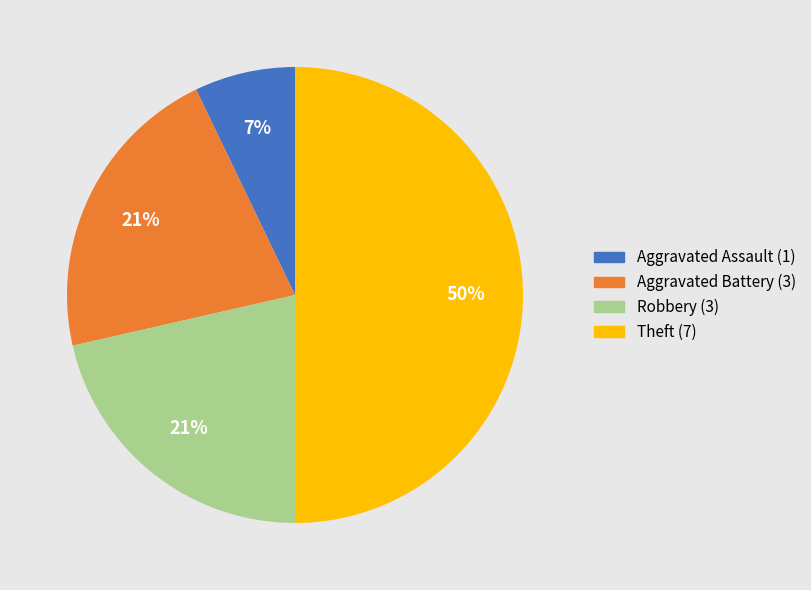

Which category has the smallest portion of the pie?

Aggravated Assault